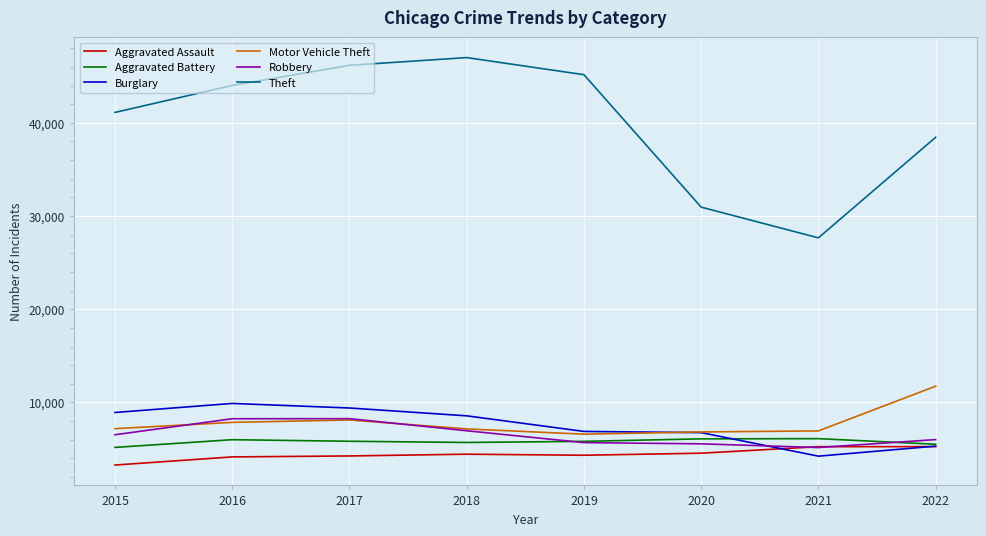

At which label does Motor Vehicle Theft reach its peak?

2022